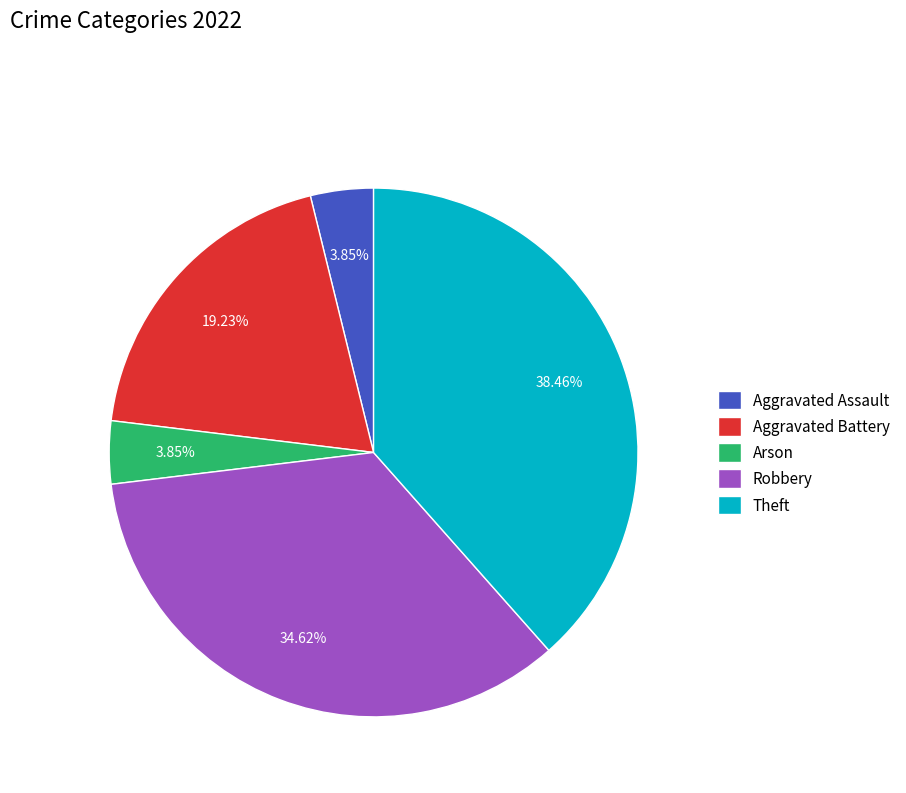

To the nearest percent, what portion does Theft represent?

38%